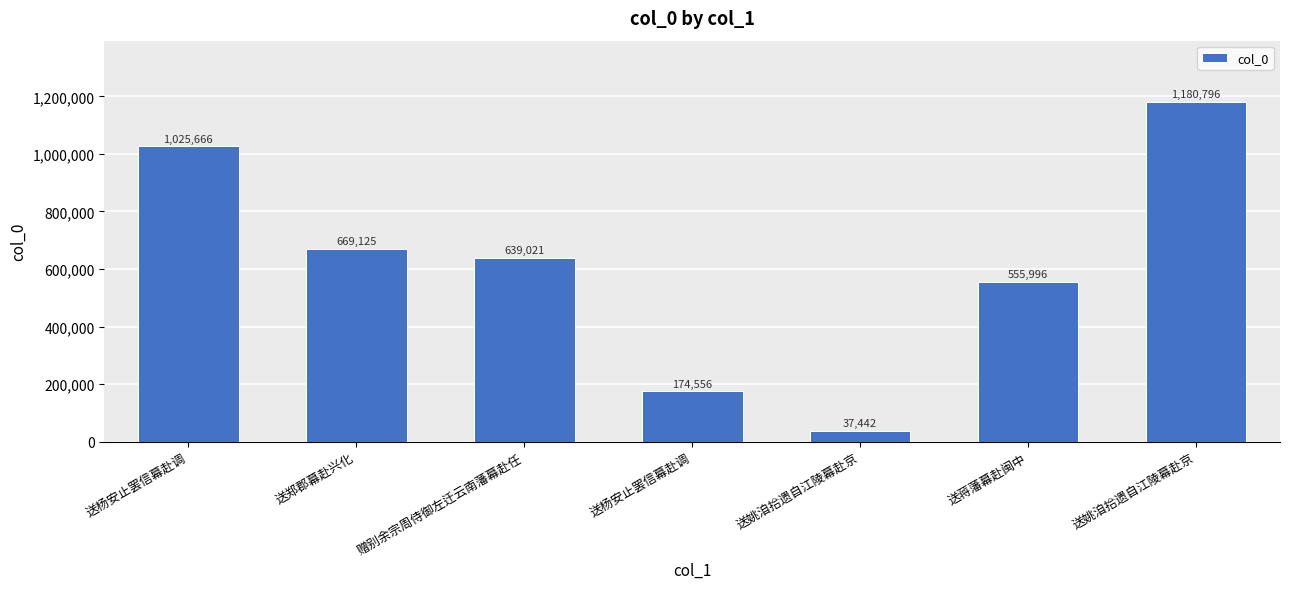

How many series are shown in this chart?

1